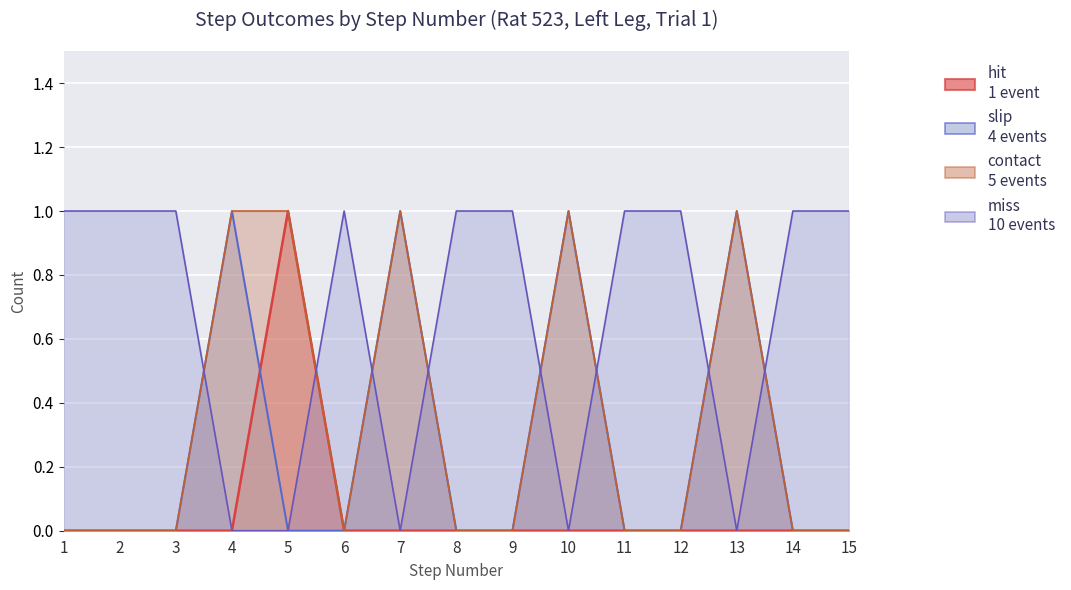

The value of slip at 10 is 1. True or false?

True